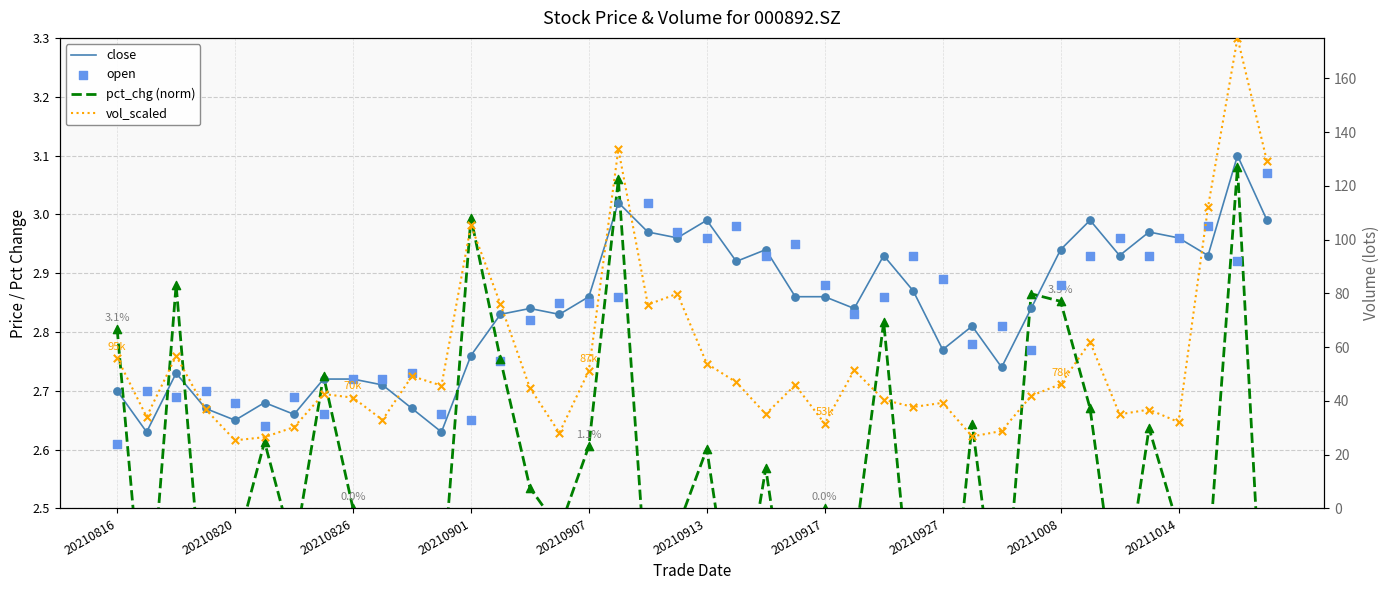

Which series has the largest total across all categories?

vol_scaled